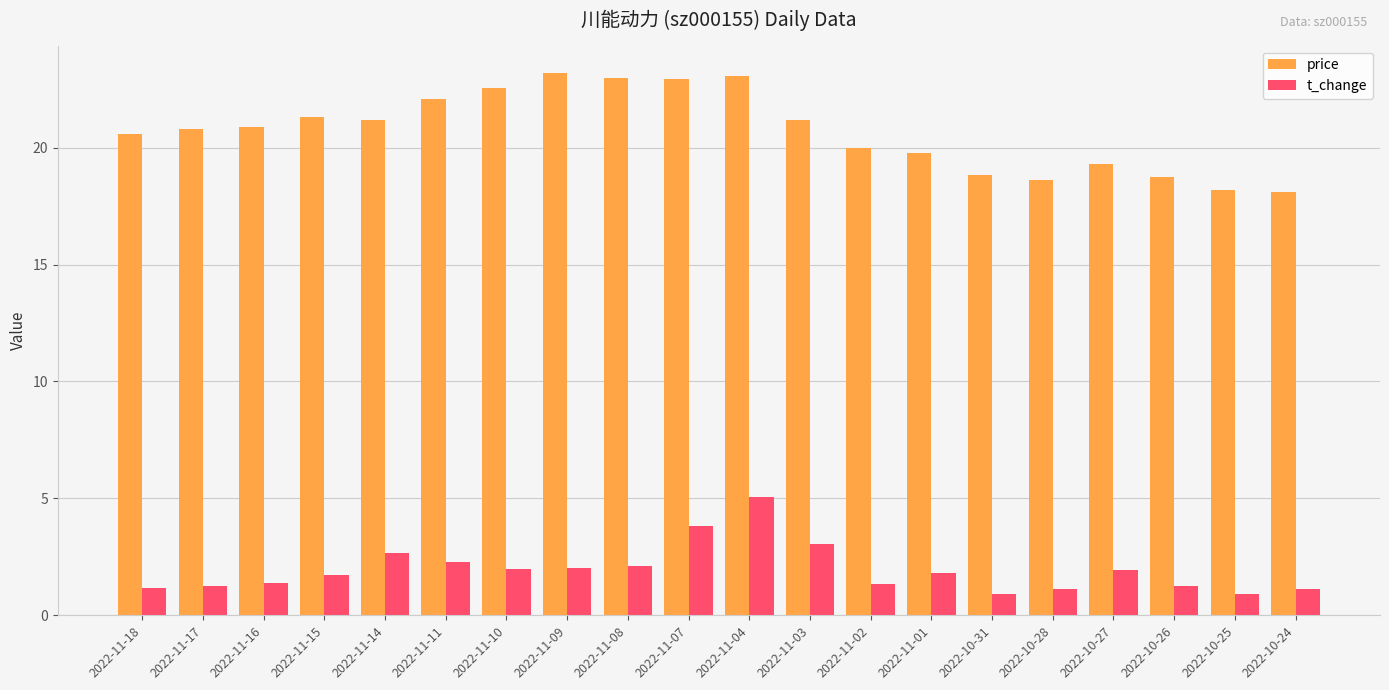

Read the price value at 2022-11-01.

19.8